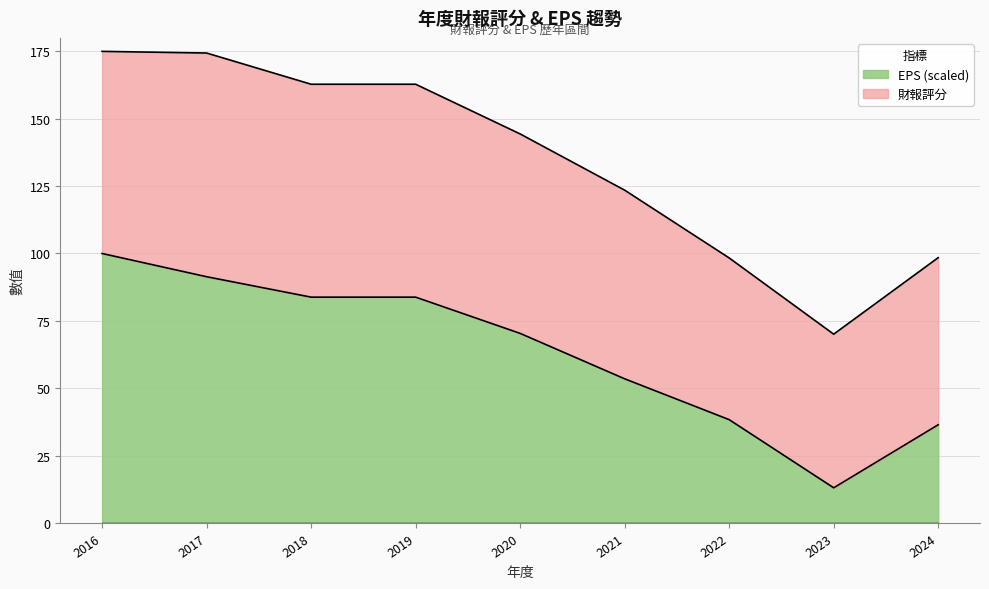

Is it true that the value at 2022 is 26.2?

False